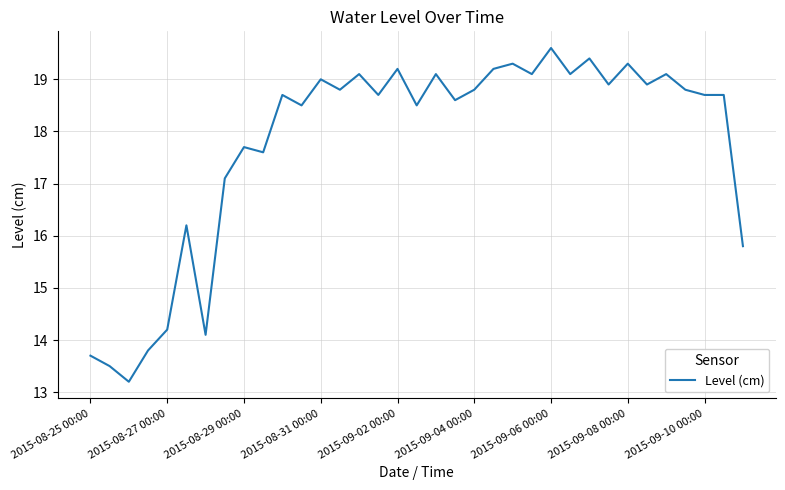

What is the difference between the maximum and minimum values?

6.4